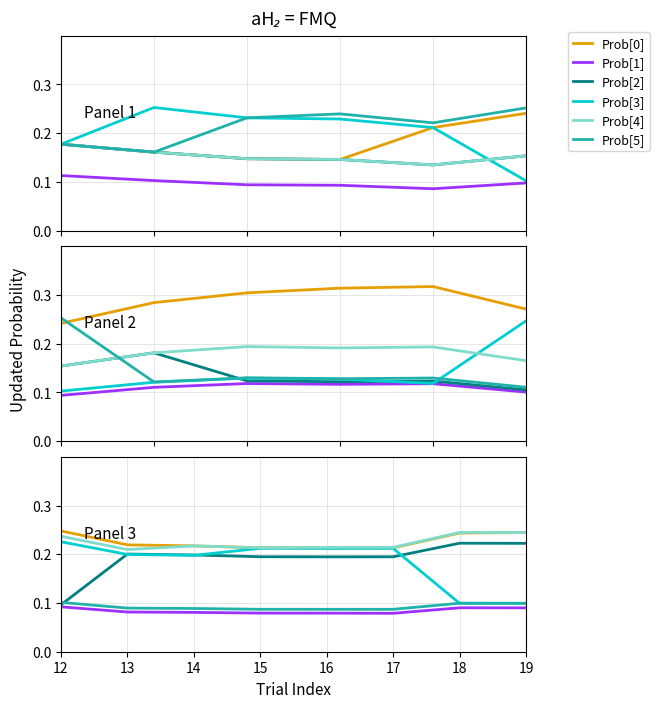

What is the value of the Prob[0] point at the 7th from the left?

0.2